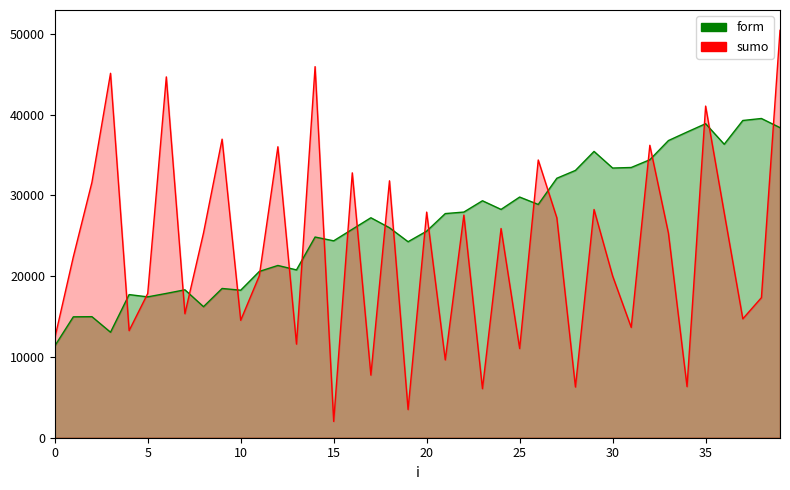

What is the difference between the second highest and second lowest values?

26222